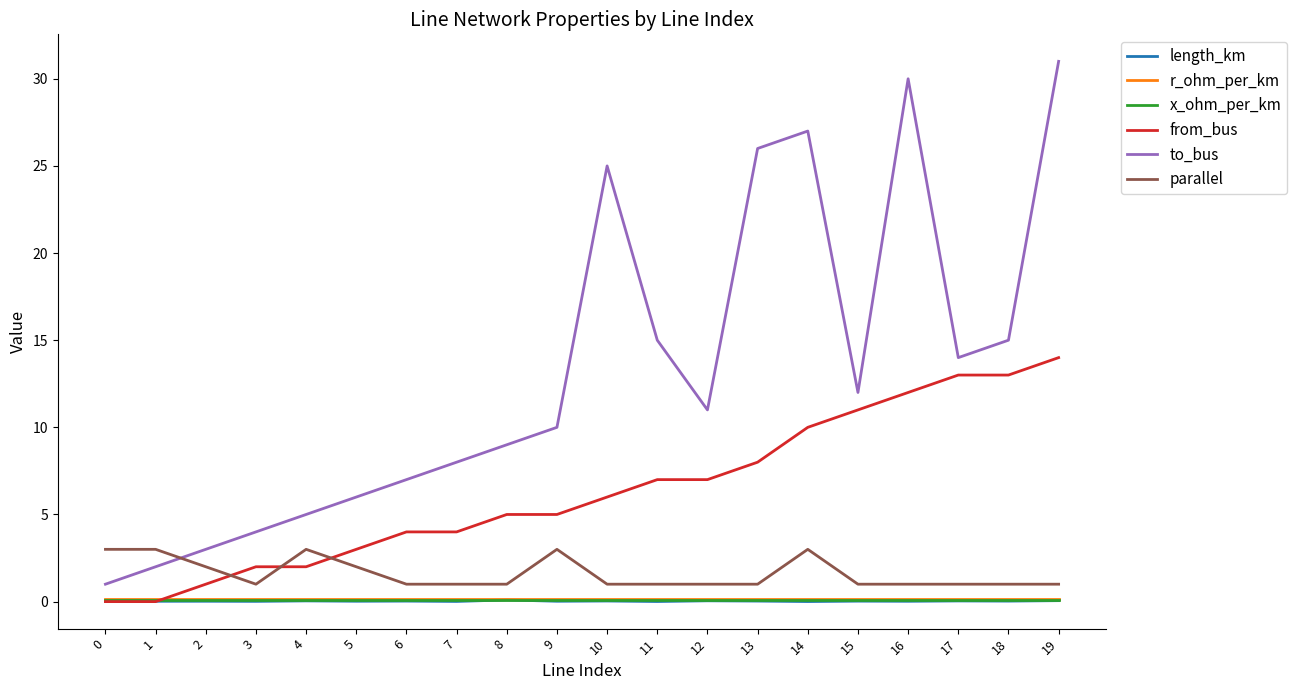

True or false: to_bus has more than 2 points higher than both neighbors.

True